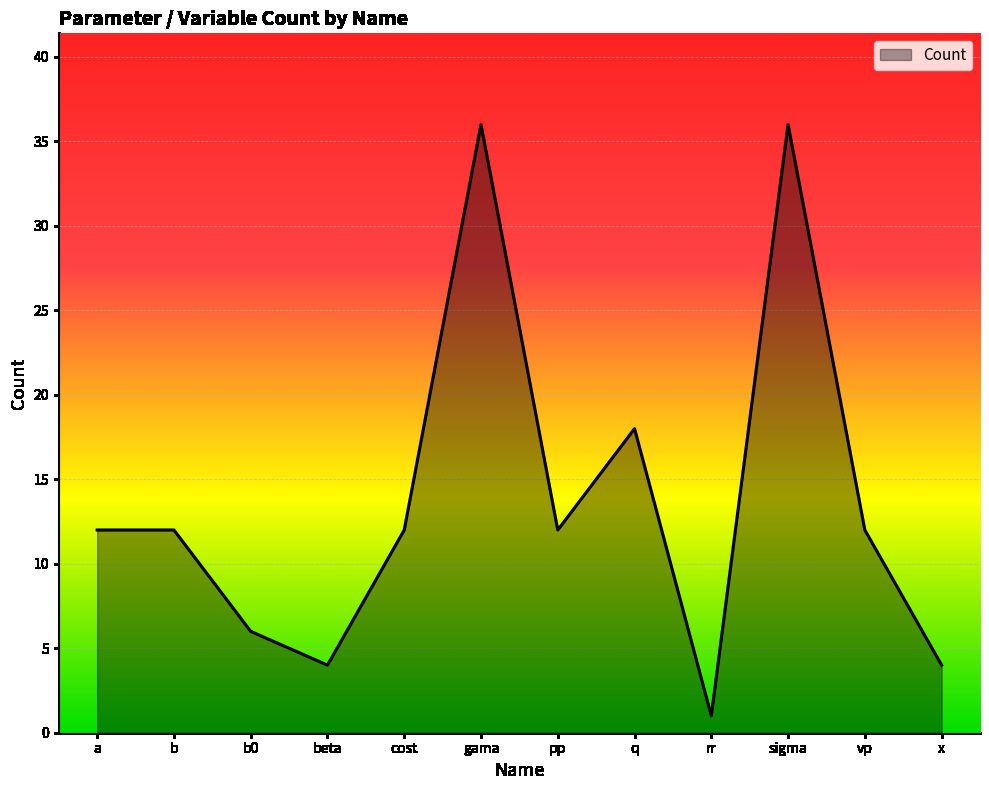

What position from the right is beta?

9